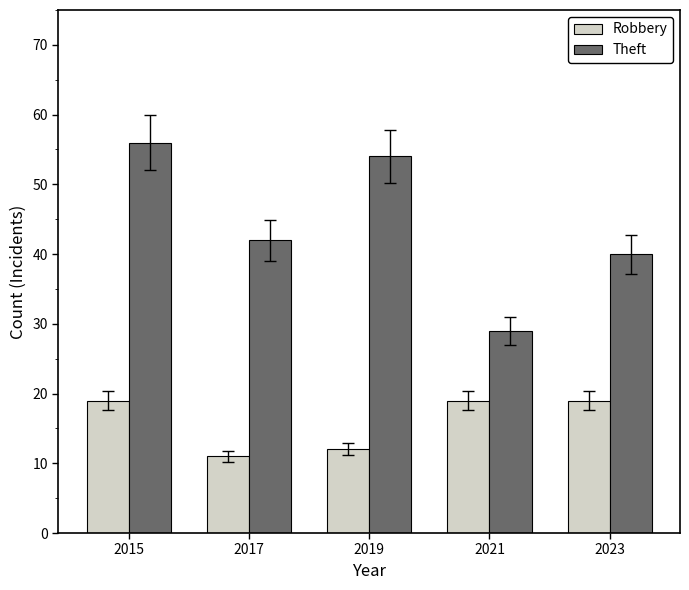

Are the bars grouped side by side (vs. stacked)?

Yes